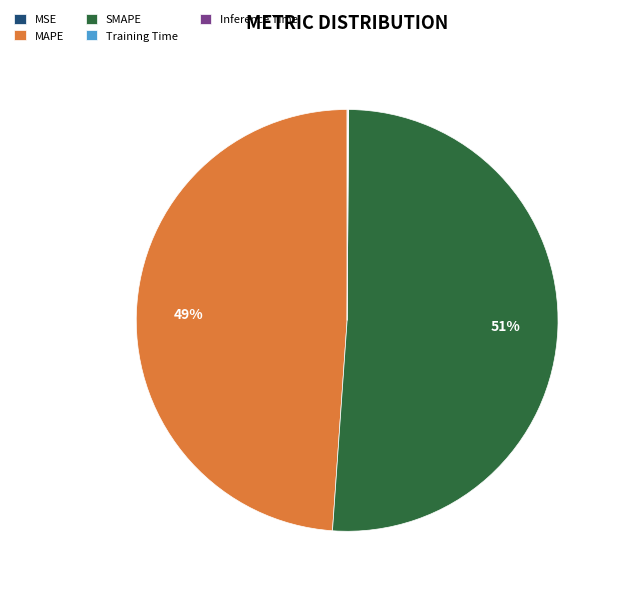

Which category has the biggest portion of the pie?

SMAPE